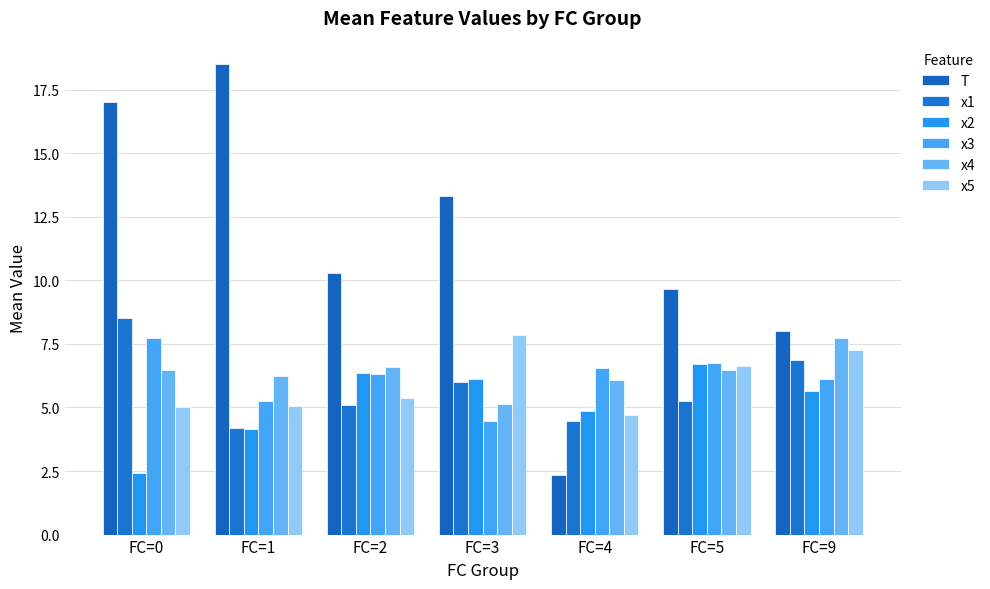

True or false: x2 has a value of 5.6 at FC=9.

True